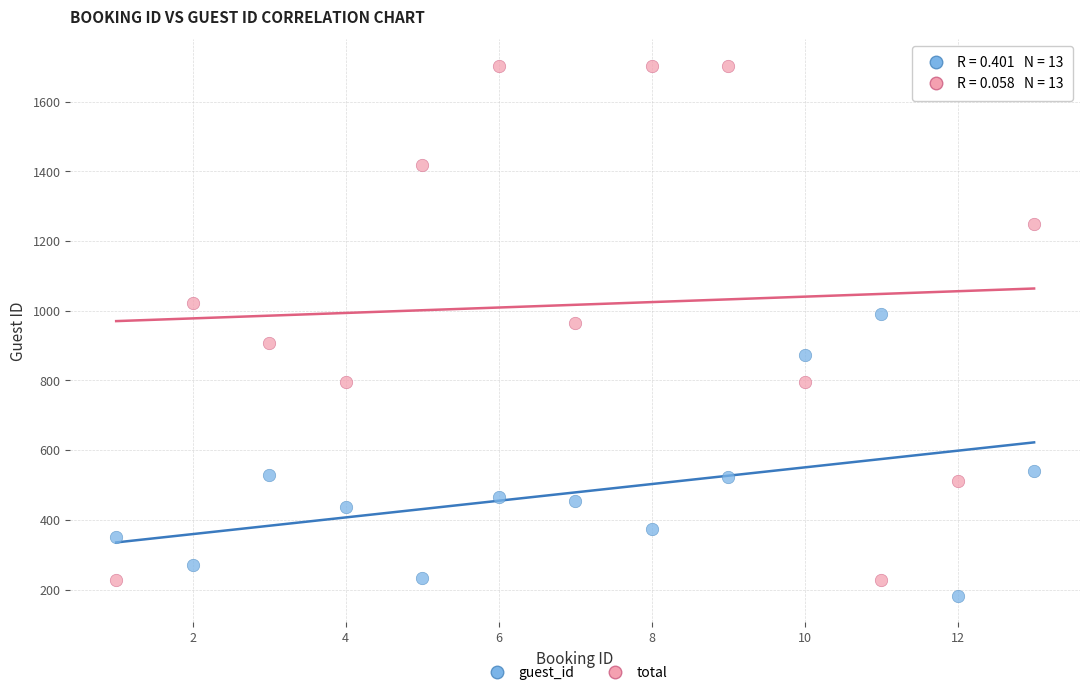

Which series contains the highest Y value?

total